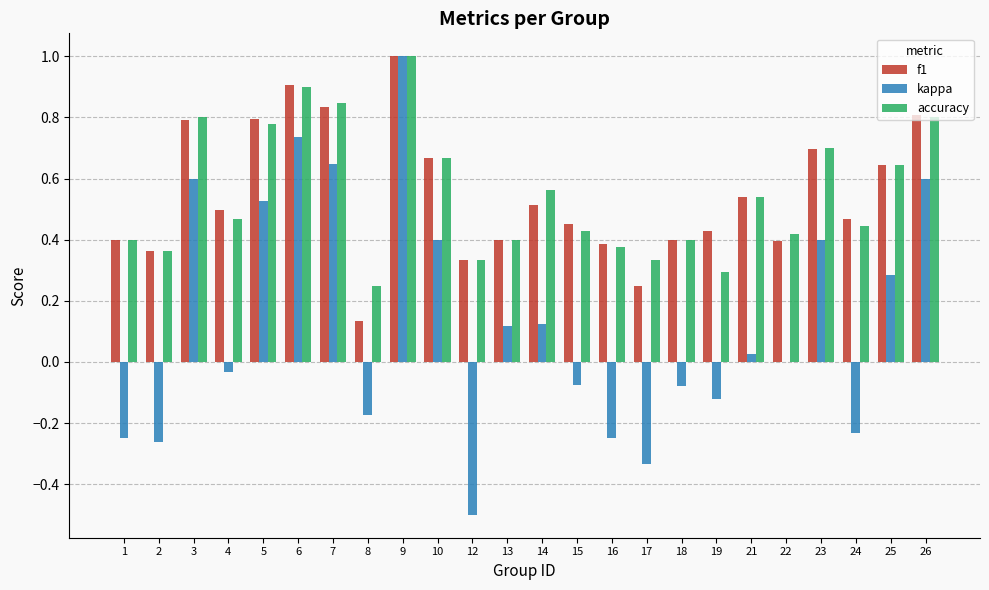

Count the f1 values in the range 0 to 1.

24